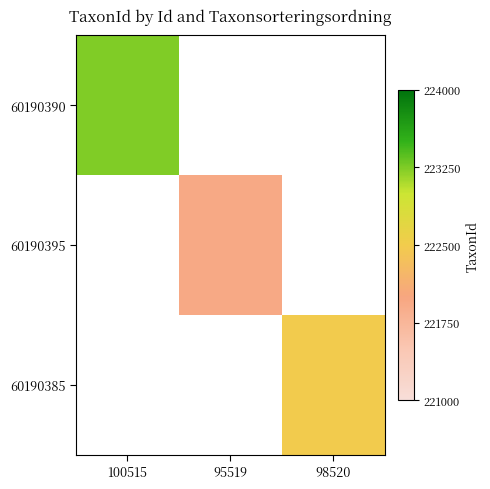

Reading right to left, list all the values displayed in this chart.

60190390: 98520=0	95519=0	100515=223246
60190395: 98520=0	95519=221945	100515=0
60190385: 98520=222498	95519=0	100515=0